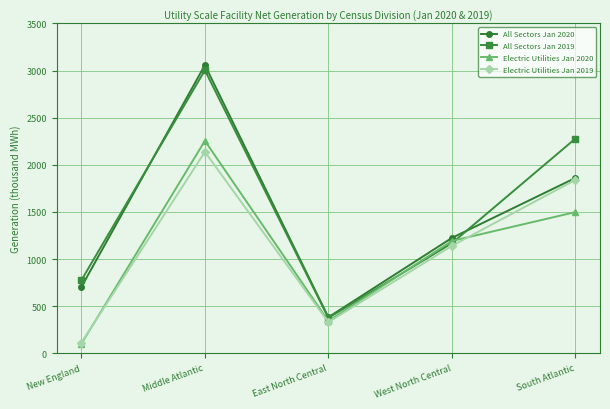

At which category does the chart reach its minimum across all series?

New England